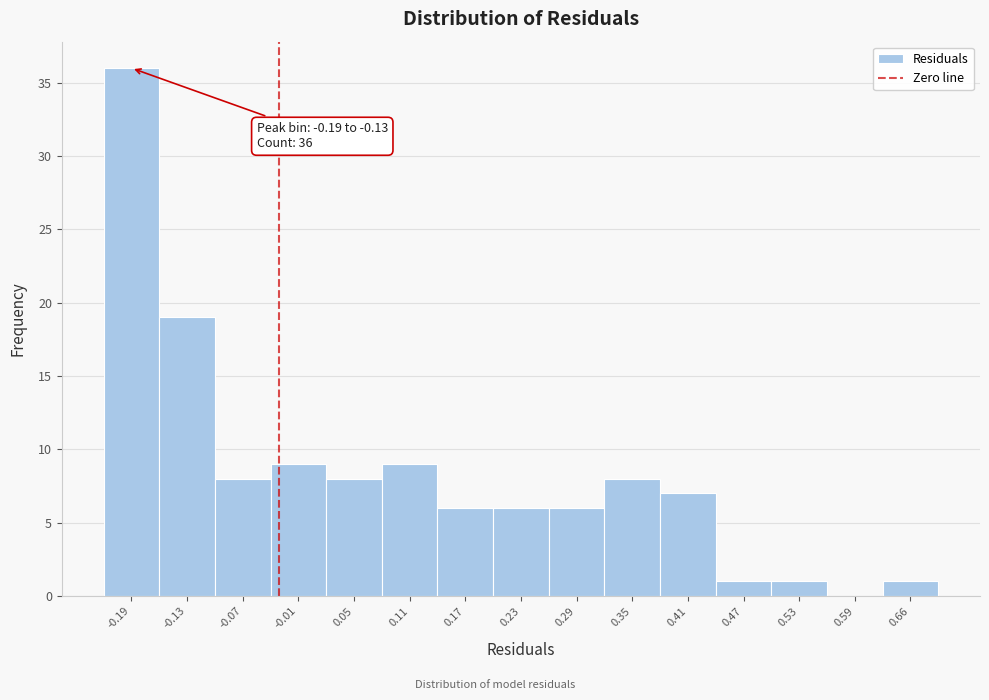

Reading right to left, transcribe all the data shown in this chart.

0.66=1	0.59=0	0.53=1	0.47=1	0.41=7	0.35=8	0.29=6	0.23=6	0.17=6	0.11=9	0.05=8	-0.01=9	-0.07=8	-0.13=19	-0.19=36